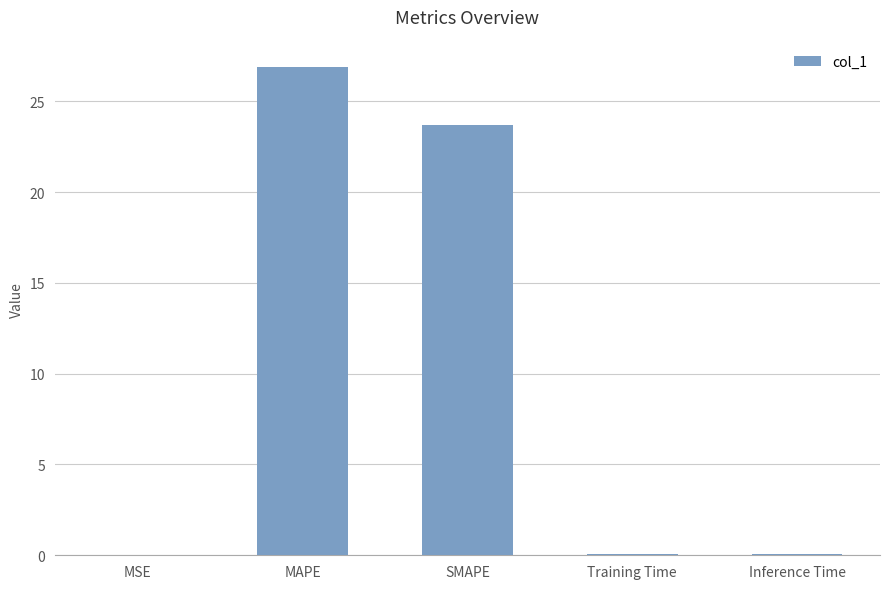

What is the change in value from SMAPE to Training Time?

-23.6